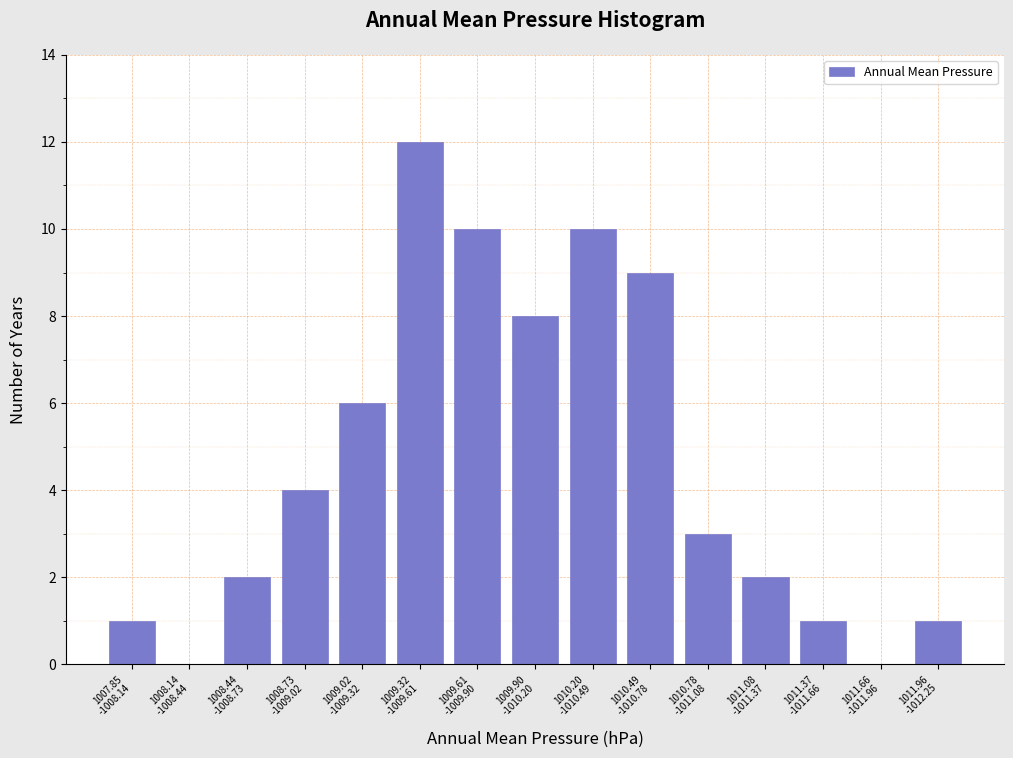

What is the greatest value displayed?

12